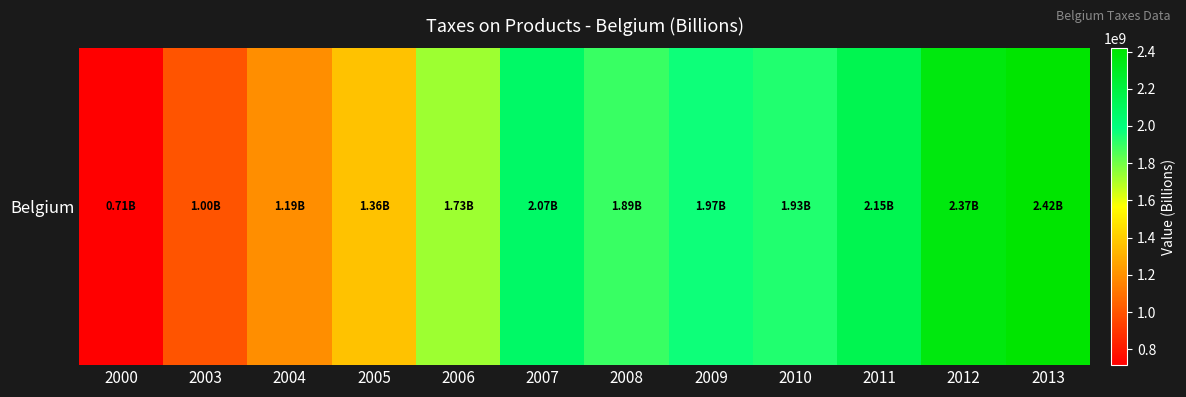

Reading left to right, what are all the values shown in this chart?

714520000	999350000	1187470000	1364510000	1726780000	2072000000	1894140000	1965010000	1934920000	2150610000	2366150000	2417210000